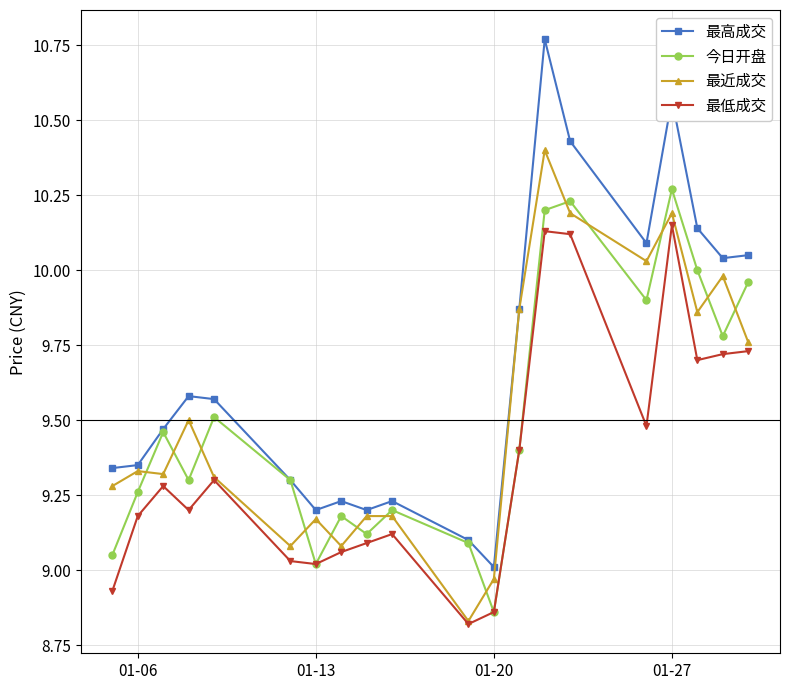

Which series has the widest spread of values?

最高成交